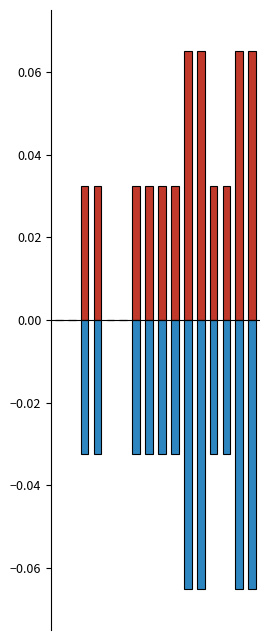

What are all the series names shown in the legend?

y, disp_y